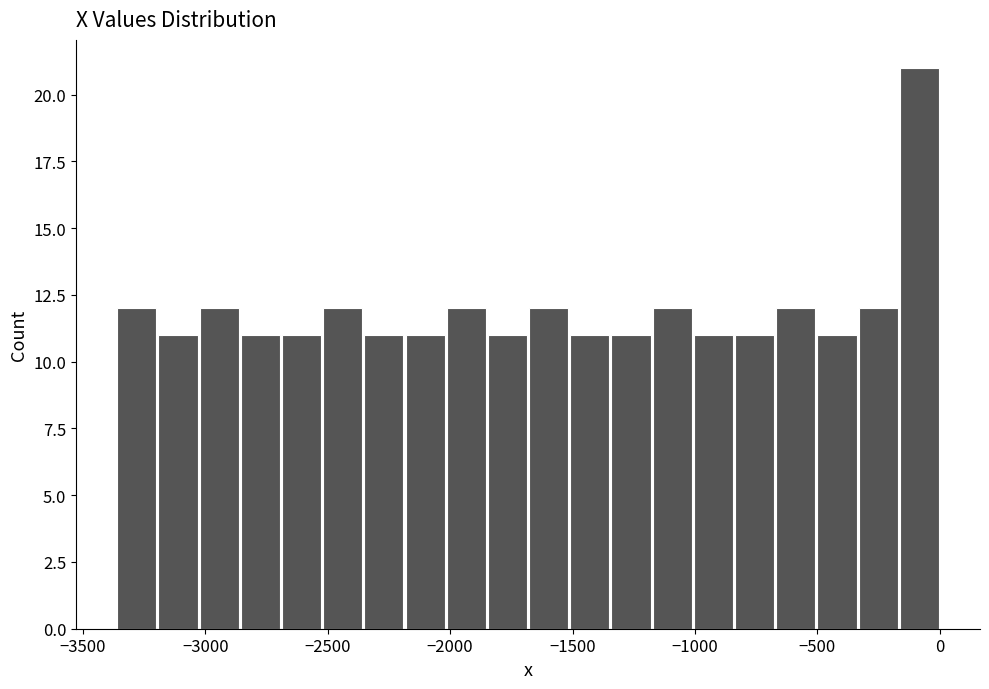

Read against the x-axis, roughly where is the centre of the tallest bar?

-100